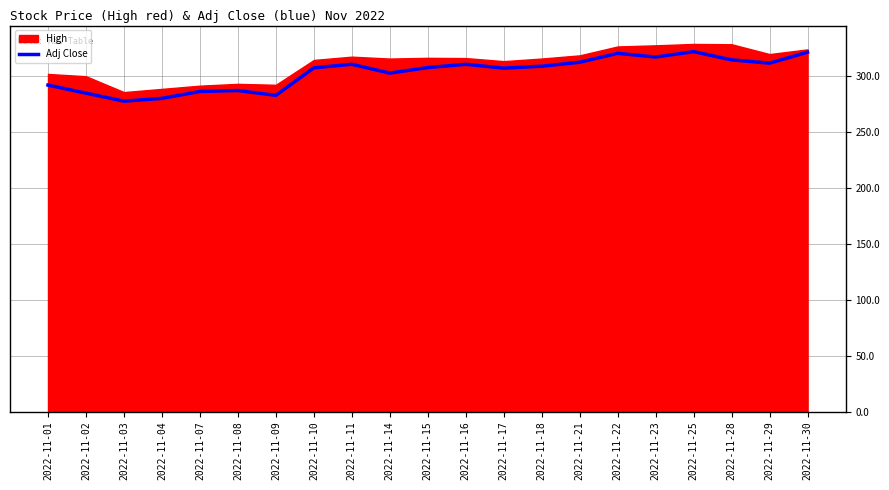

At which category does the data reach its first local peak?

2022-11-08